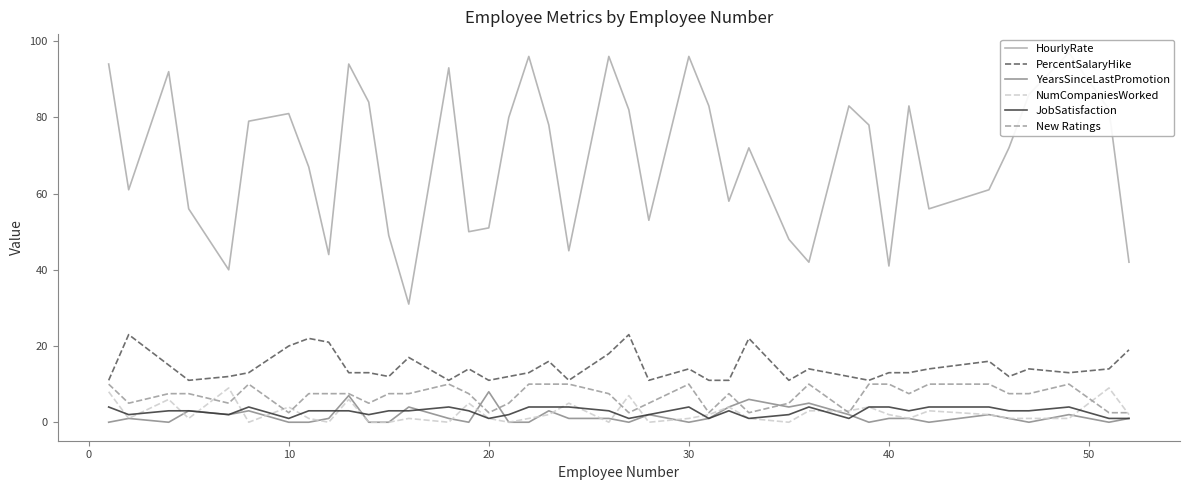

What is the sum of all HourlyRate values?

2776.0